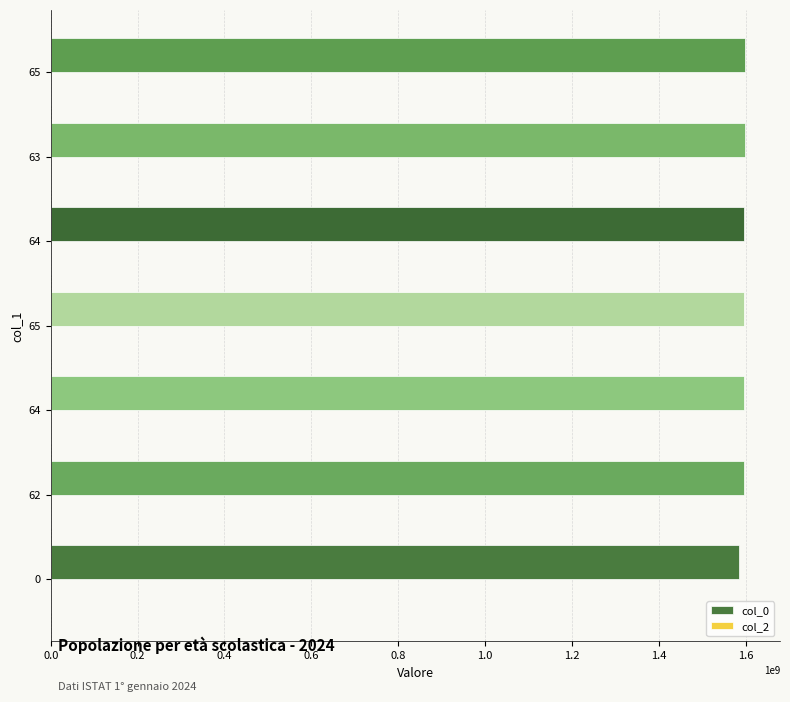

How many data points are less than 1596658516?

3